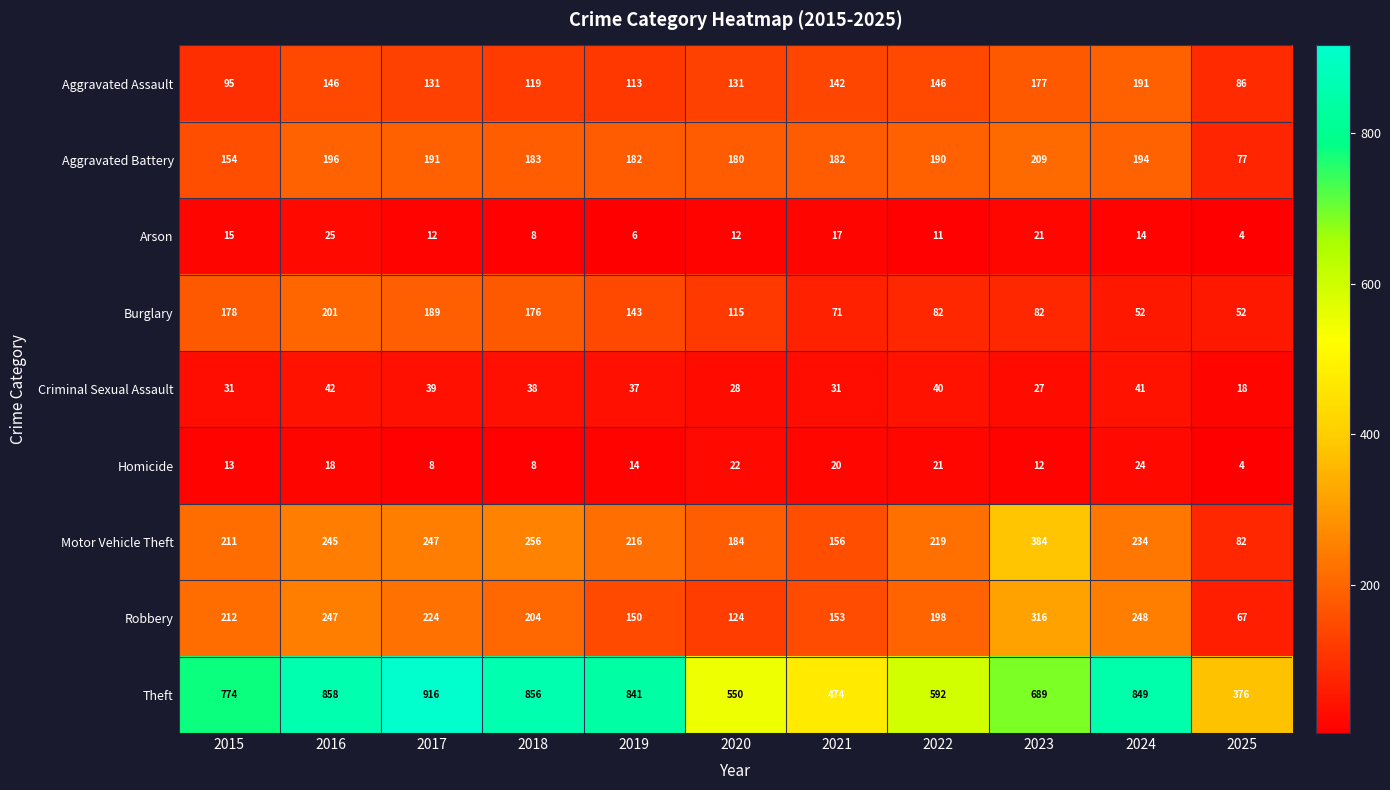

At which category is the sum across all series the highest?

2016